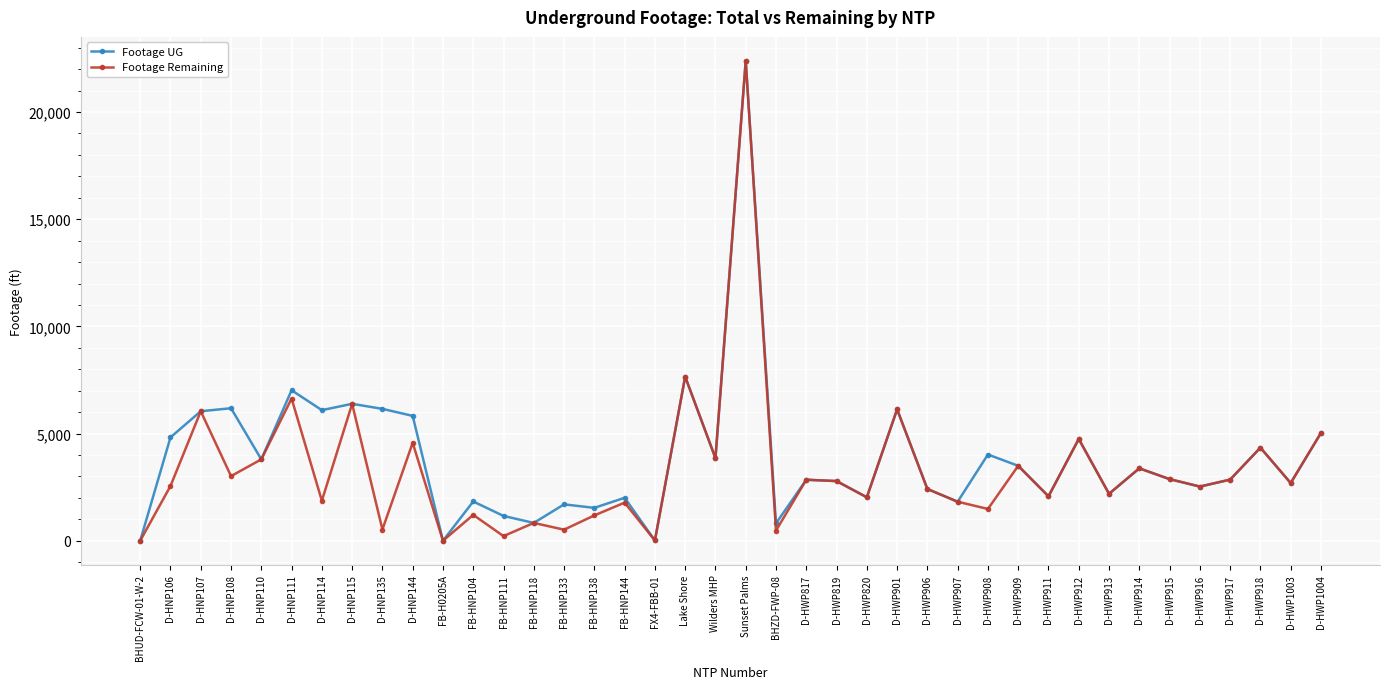

At which label does Footage Remaining first exceed 2691?

D-HNP107